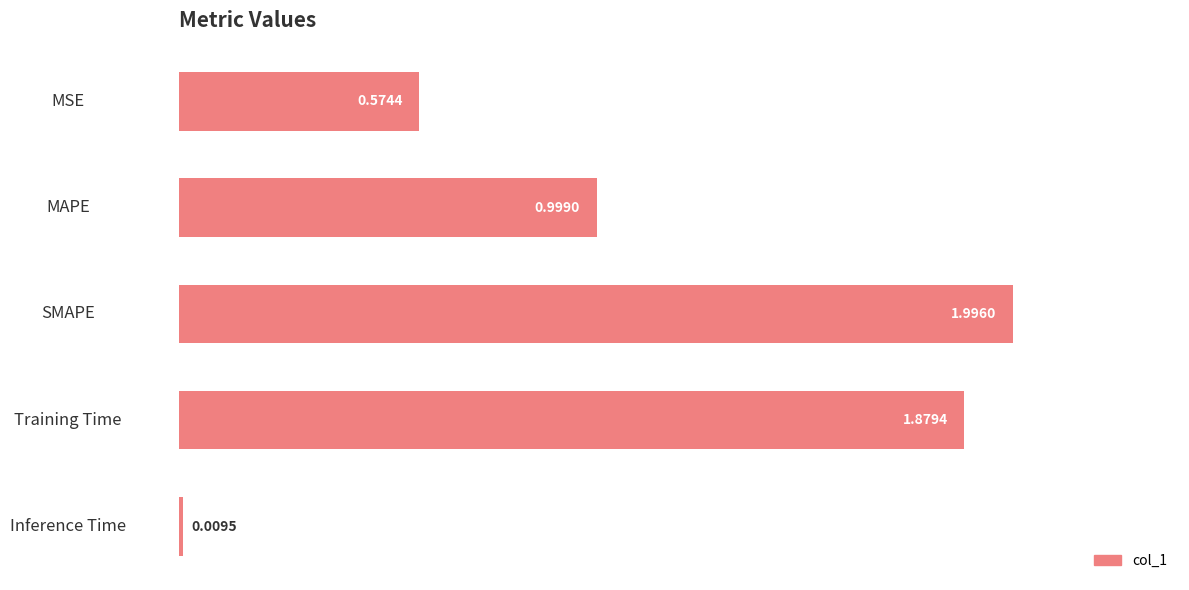

Rank the categories by value from lowest to highest.

Inference Time, MSE, MAPE, Training Time, SMAPE